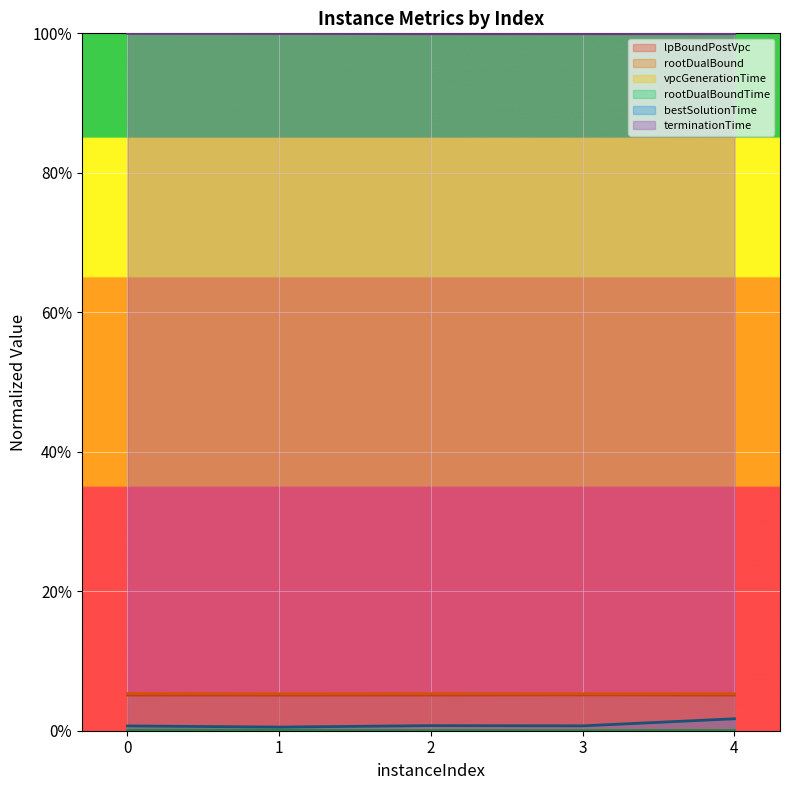

What is the spread (max minus min) of values at 1?

1.0